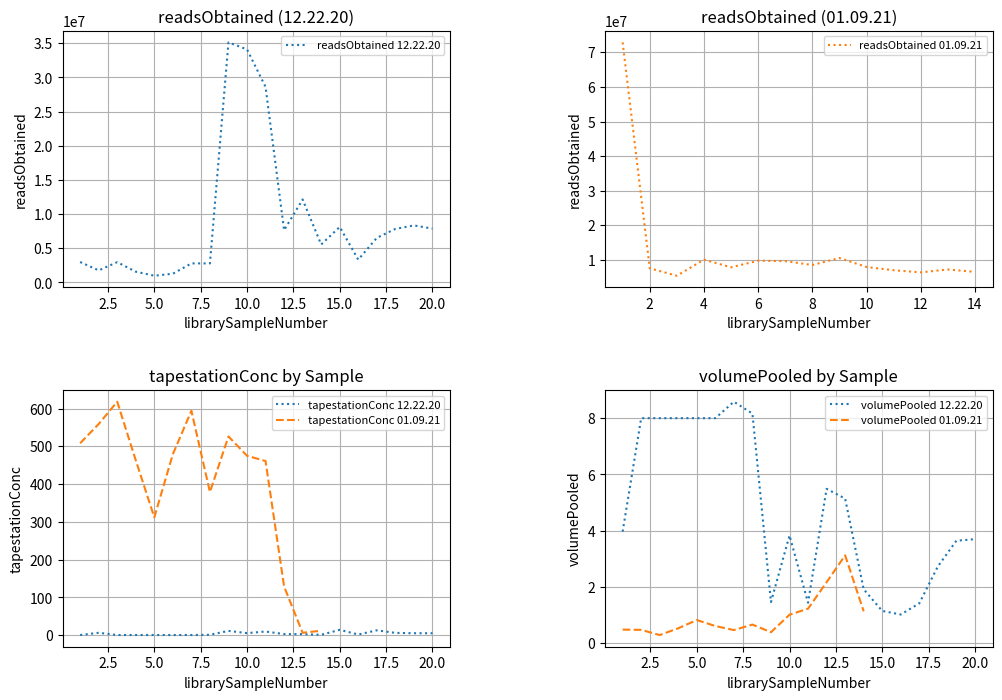

Does the chart have visible grid lines?

Yes